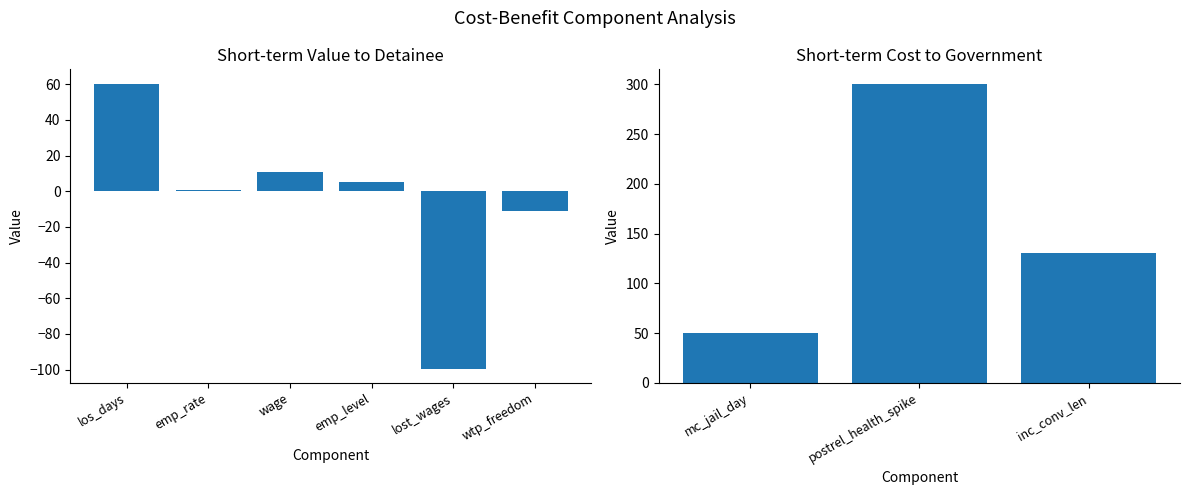

Count the number of categories in the chart.

9